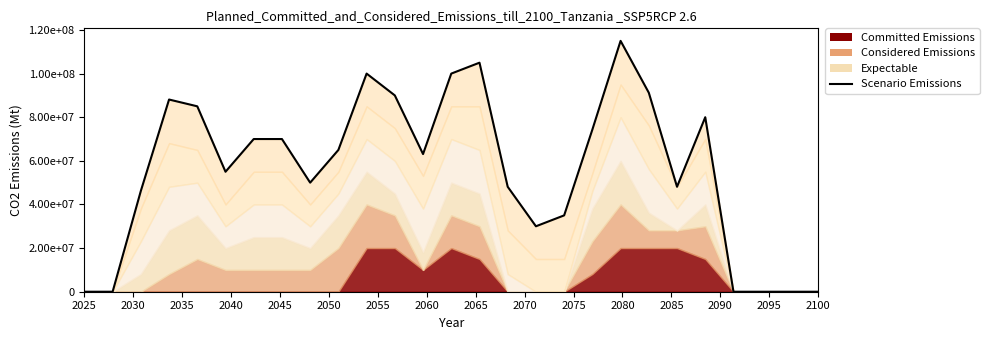

Which label corresponds to the smallest value in the chart?

2025